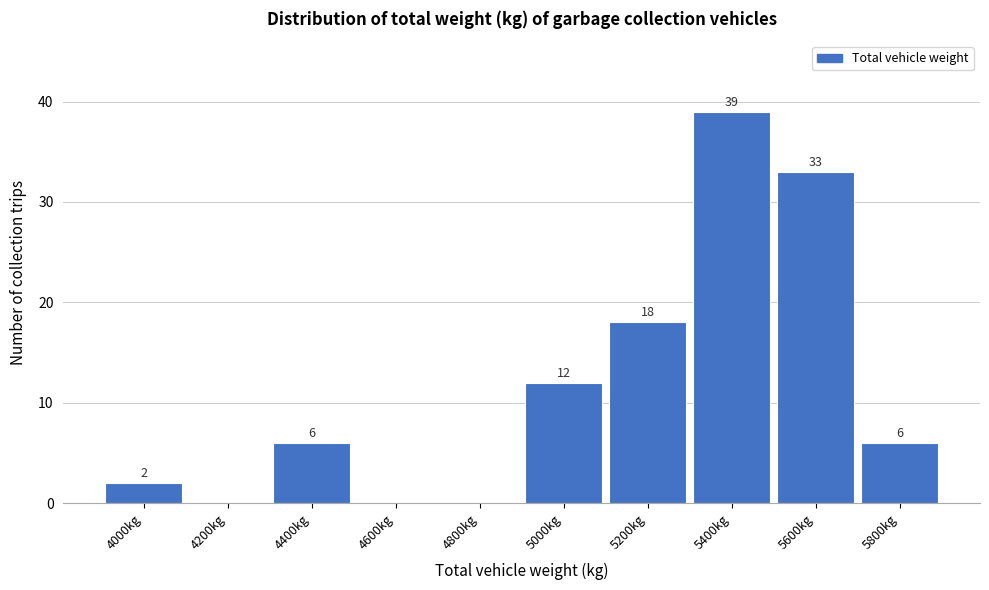

Reading left to right, list all the values displayed in this chart.

4000kg=2	4200kg=0	4400kg=6	4600kg=0	4800kg=0	5000kg=12	5200kg=18	5400kg=39	5600kg=33	5800kg=6